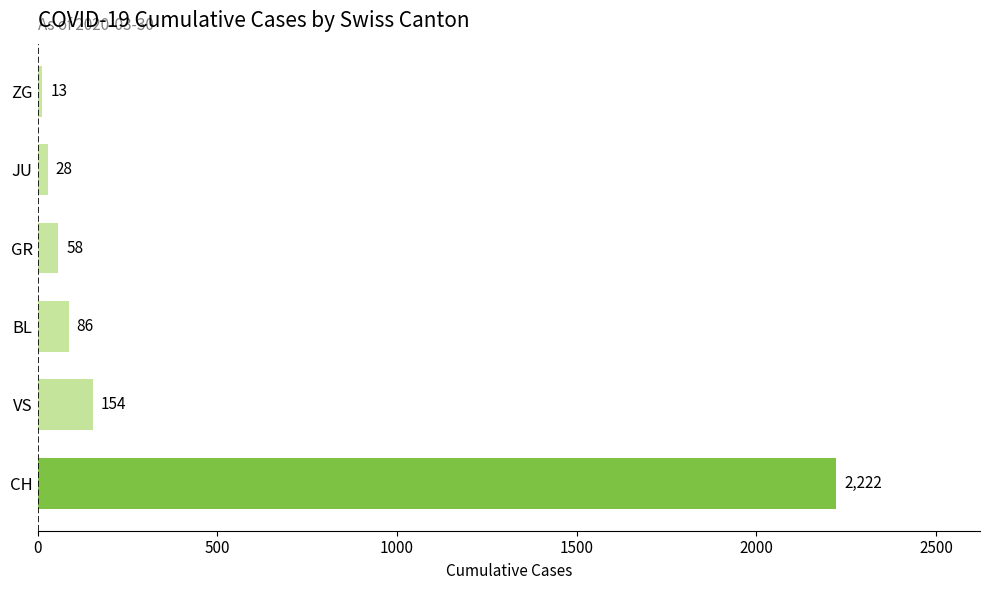

What is the change in value from VS to JU?

-126